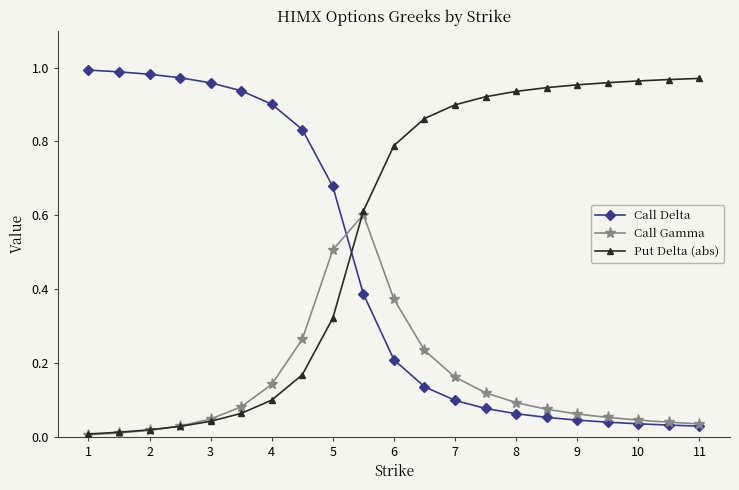

List the series in order of their overall mean, lowest first.

Call Gamma, Call Delta, Put Delta (abs)